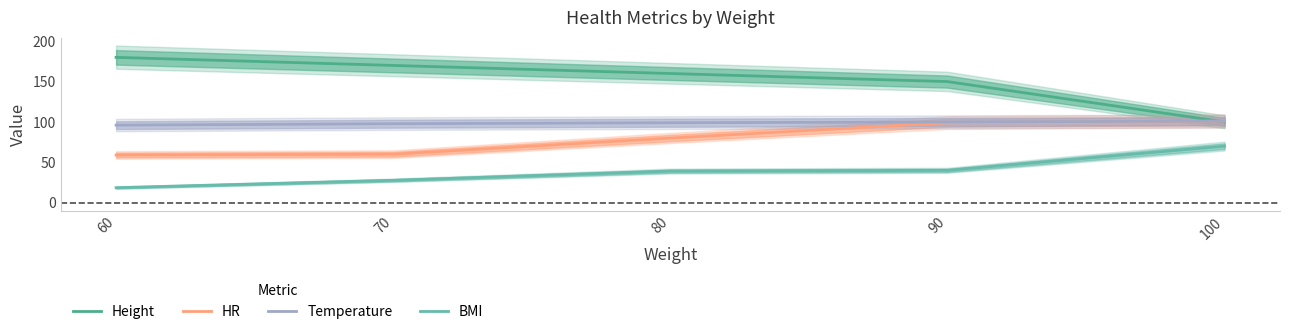

What is the greatest value displayed?

180.0